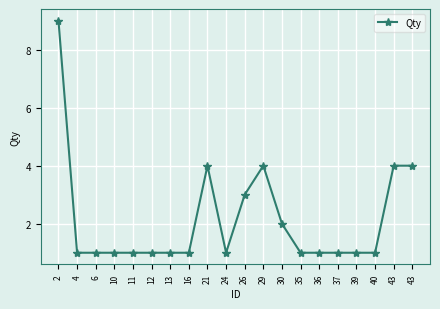

How many lines are shown in the chart?

1